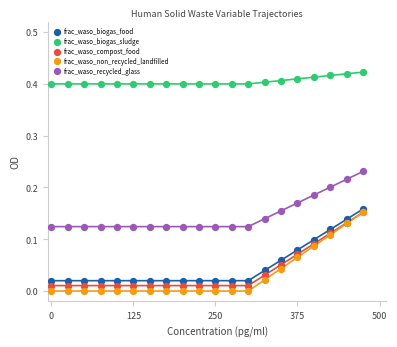

What are all the series names shown in the legend?

frac_waso_biogas_food, frac_waso_biogas_sludge, frac_waso_compost_food, frac_waso_non_recycled_landfilled, frac_waso_recycled_glass